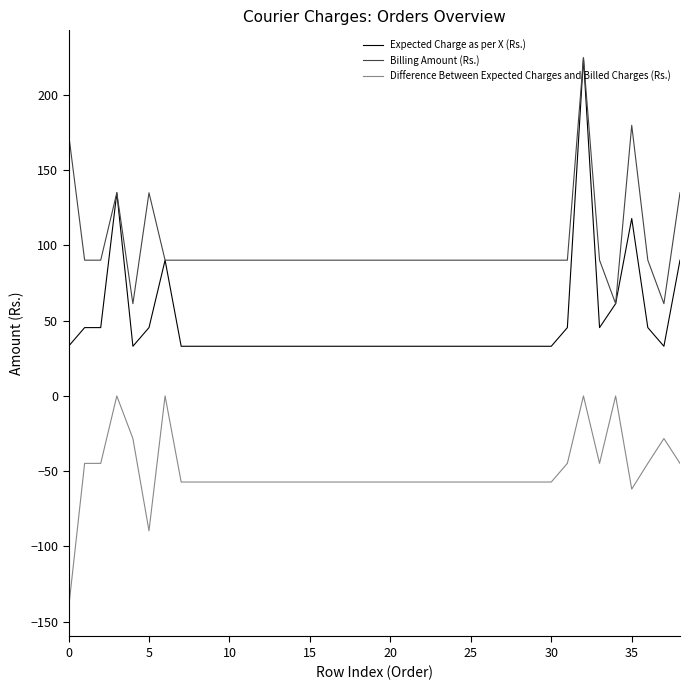

Rank the series by their average value, from highest to lowest.

Billing Amount (Rs.), Expected Charge as per X (Rs.), Difference Between Expected Charges and Billed Charges (Rs.)